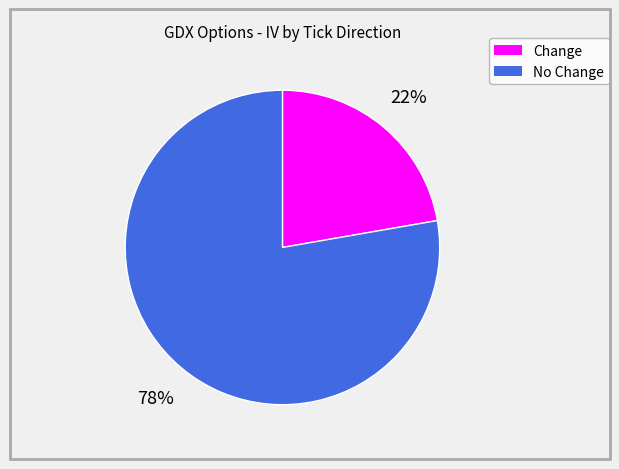

Is there a majority slice in this chart?

Yes